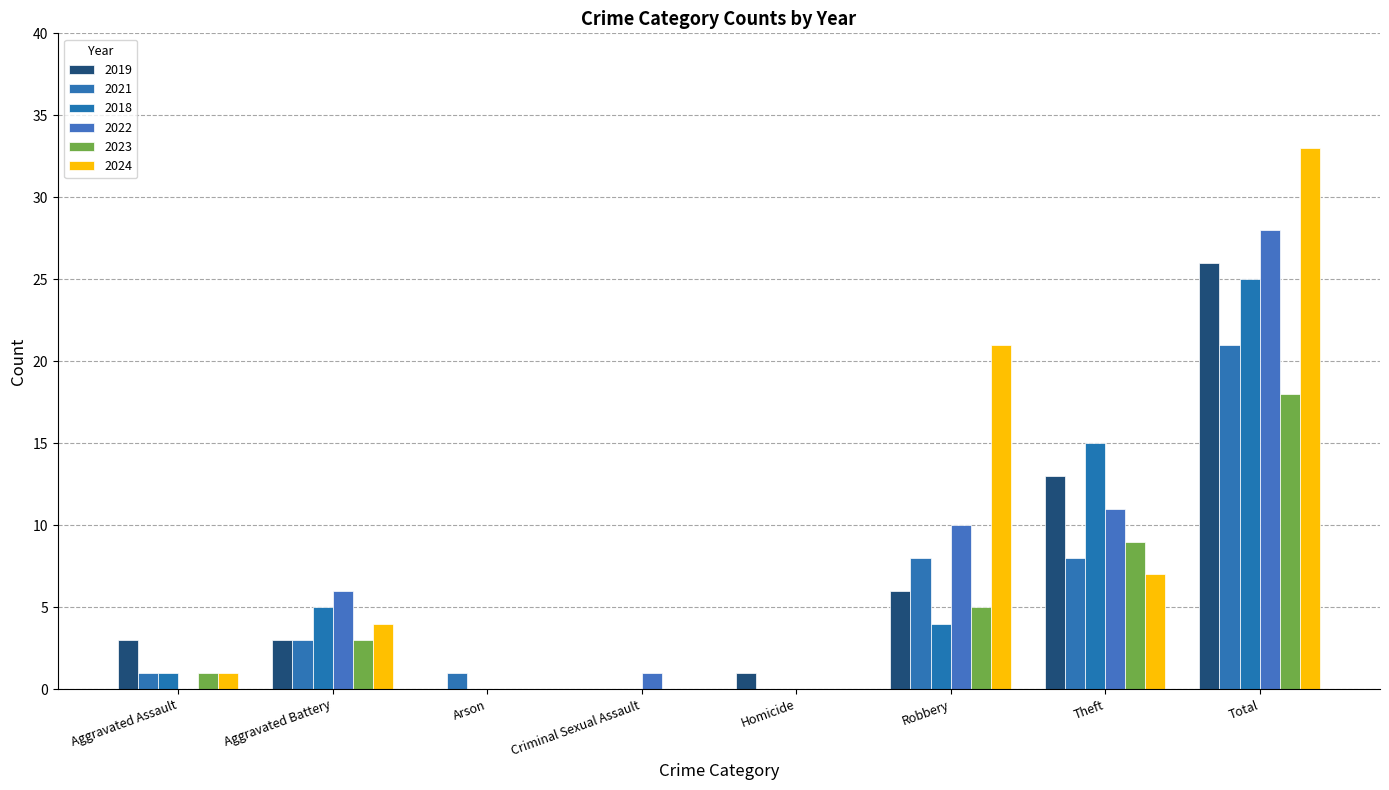

What is the highest value of the 2021 series?

21